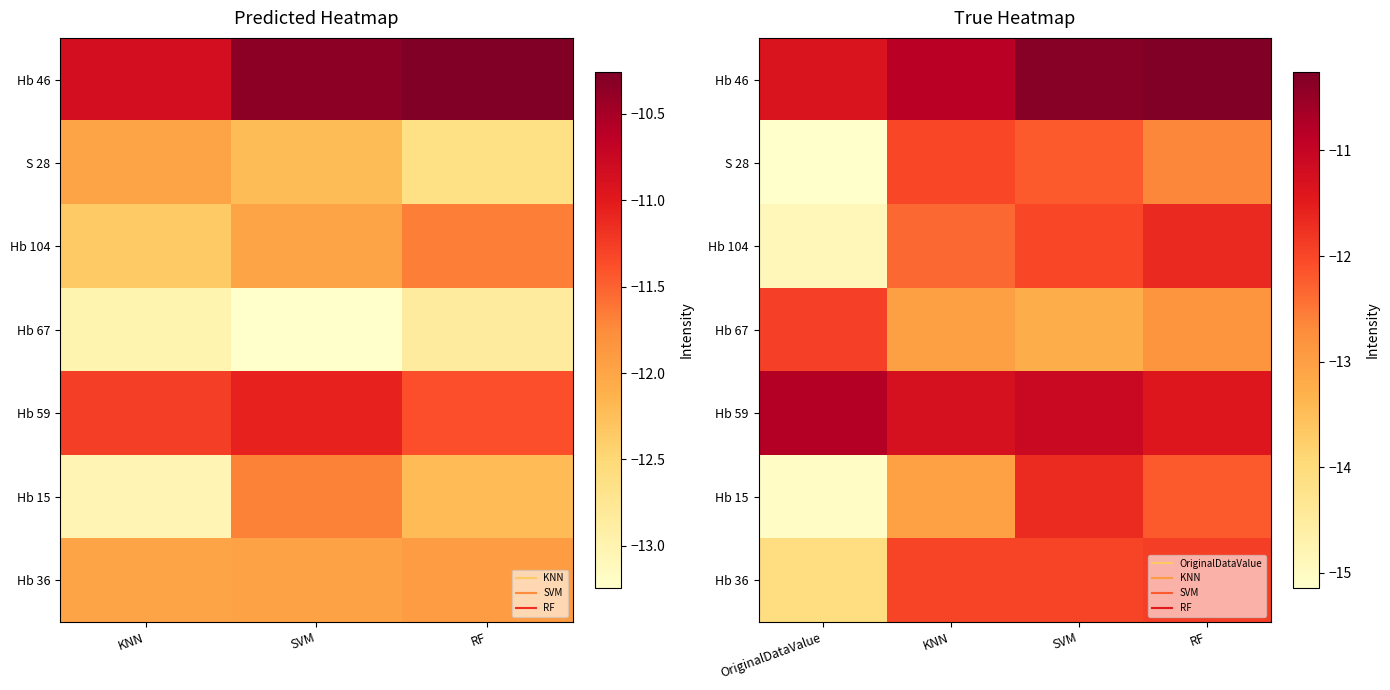

What is the spread (max minus min) of values at OriginalDataValue?

4.3